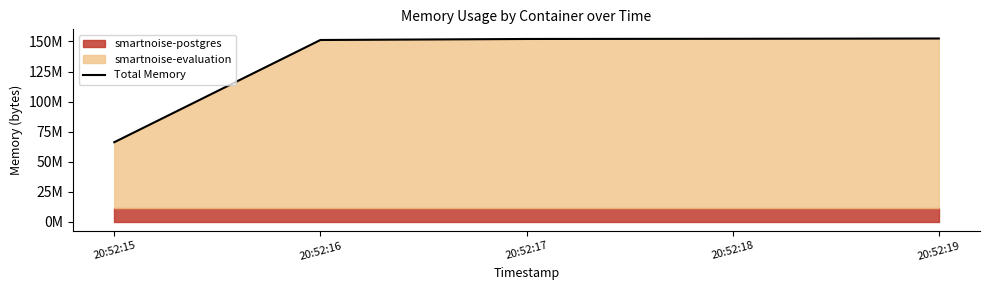

What is the ratio of the value at 20:52:16 to the value at 20:52:18?

1.0